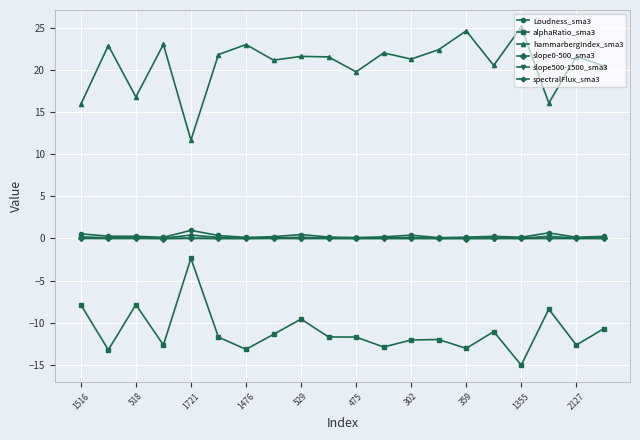

What is the value of the alphaRatio_sma3 point at the 16th from the left?

-11.0